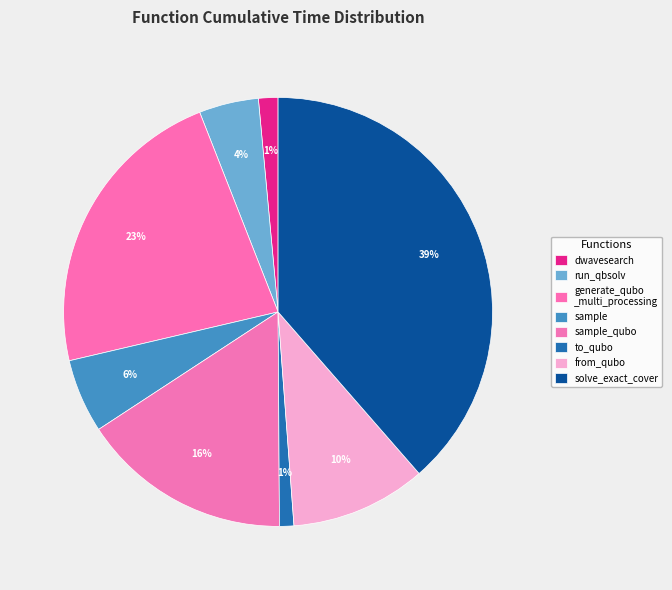

Which category has the smallest portion of the pie?

to_qubo